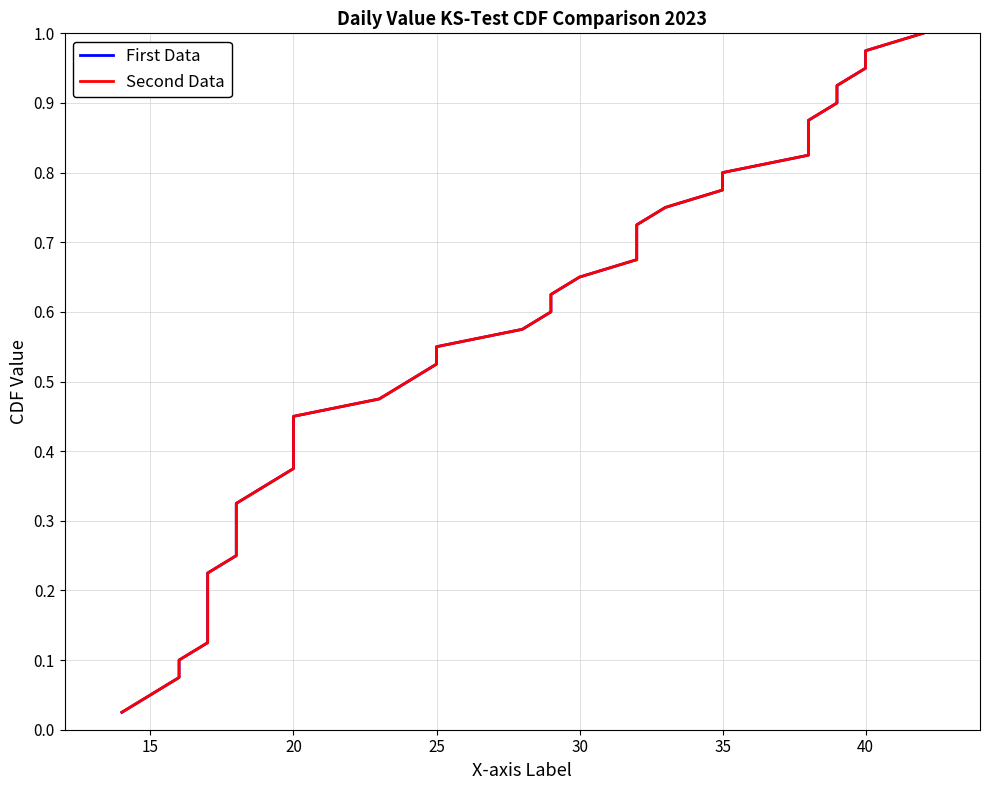

How many data points does each series have?

40